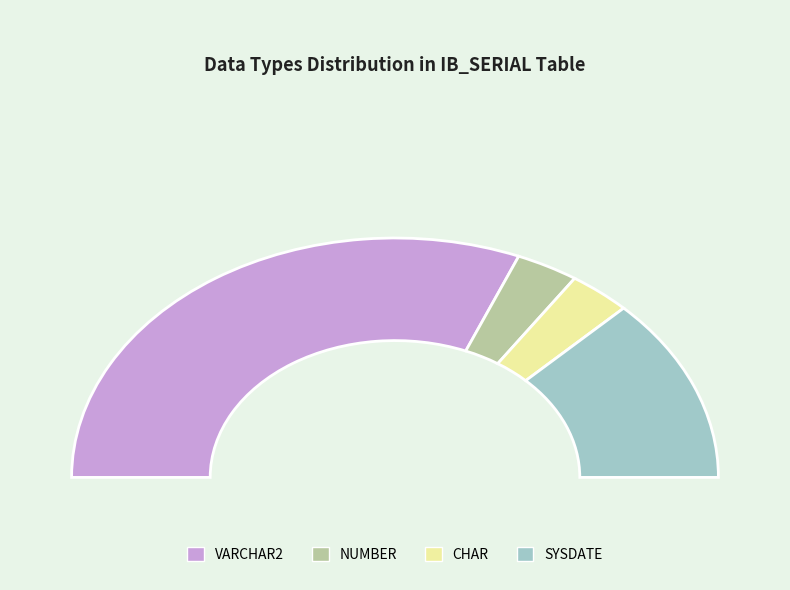

The CHAR slice represents 1% of the pie. True or false?

False